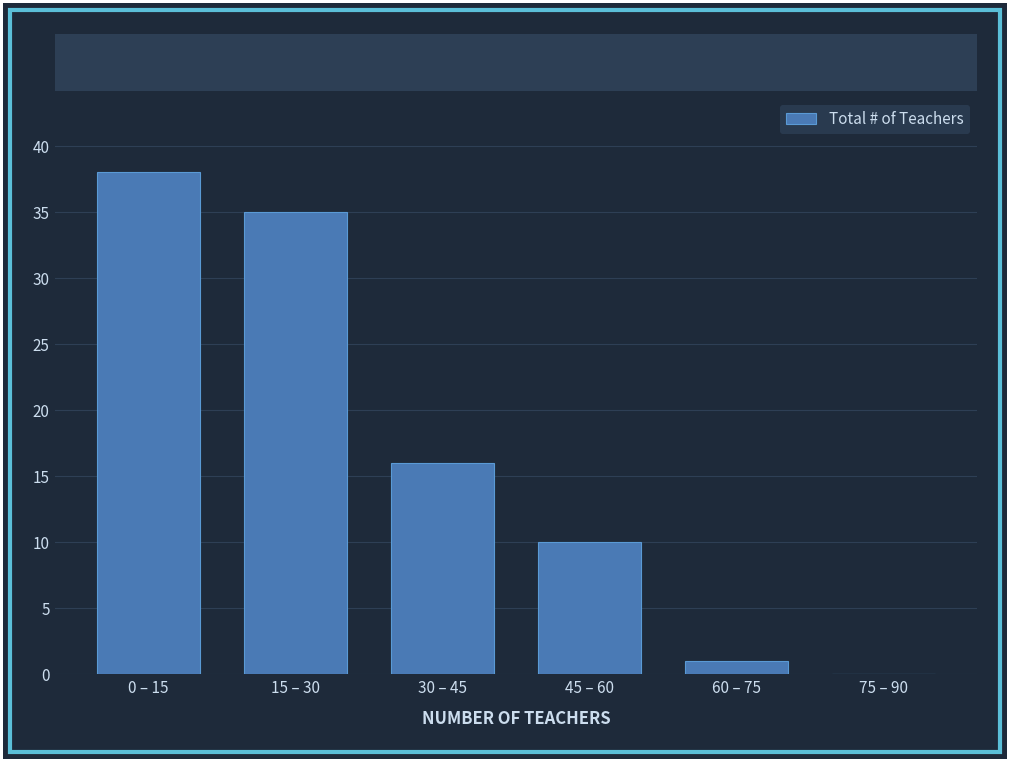

Reading left to right, list all the values displayed in this chart.

0 – 15=38	15 – 30=35	30 – 45=16	45 – 60=10	60 – 75=1	75 – 90=0